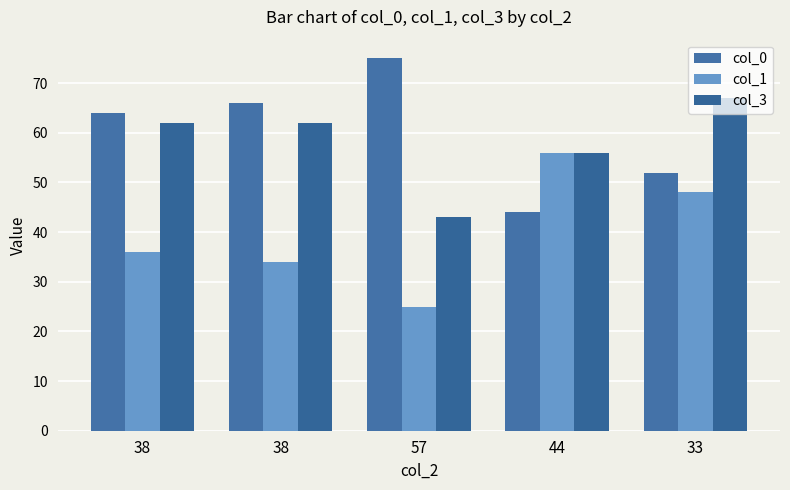

Which has a higher value, 33 or 38?

38